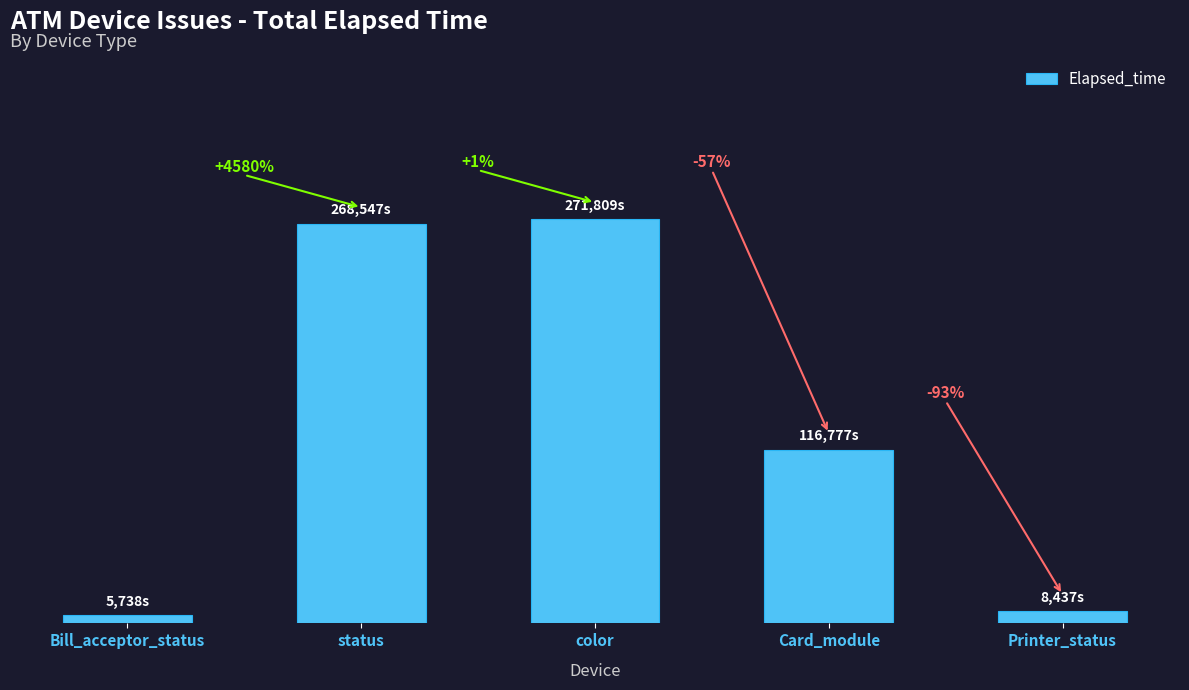

Does the chart contain stacked bars?

No